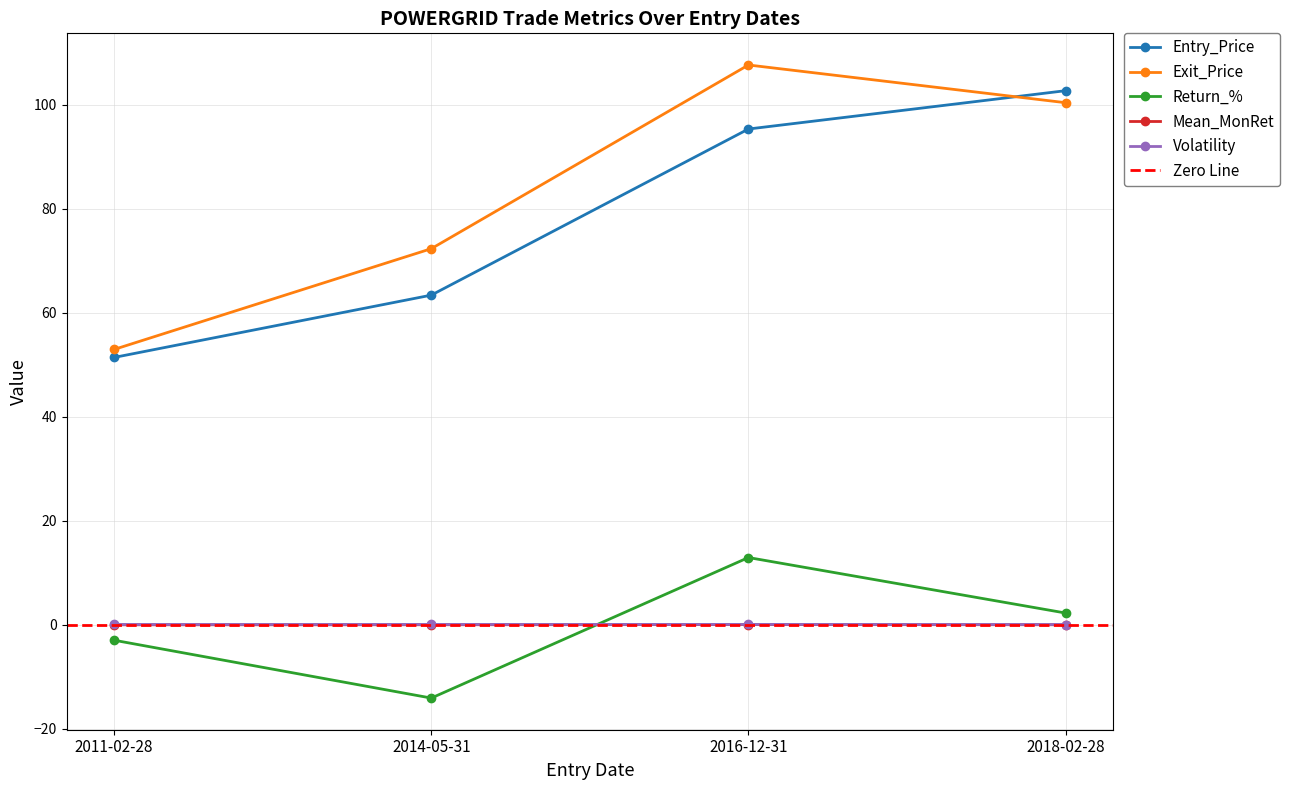

Reading right to left, what are all the values shown in this chart?

Entry_Price: 2018-02-28=102.7	2016-12-31=95.3	2014-05-31=63.4	2011-02-28=51.4
Exit_Price: 2018-02-28=100.4	2016-12-31=107.6	2014-05-31=72.3	2011-02-28=52.9
Return_%: 2018-02-28=2.2	2016-12-31=12.9	2014-05-31=-14.1	2011-02-28=-3.0
Mean_MonRet: 2018-02-28=-0.0	2016-12-31=0.0	2014-05-31=-0.0	2011-02-28=-0.0
Volatility: 2018-02-28=0.0	2016-12-31=0.1	2014-05-31=0.1	2011-02-28=0.0